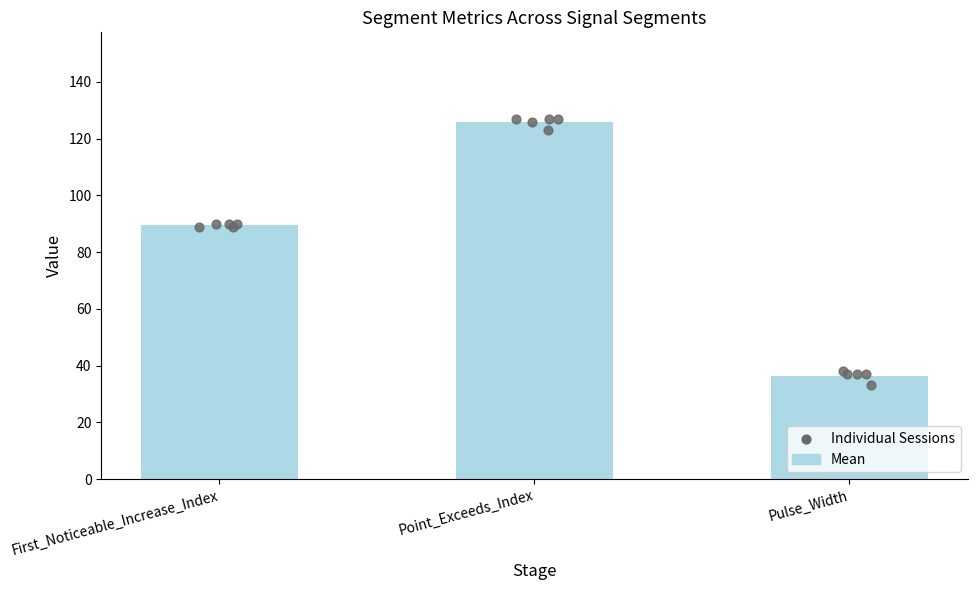

Which series has the largest total across all categories?

Point_Exceeds_Index